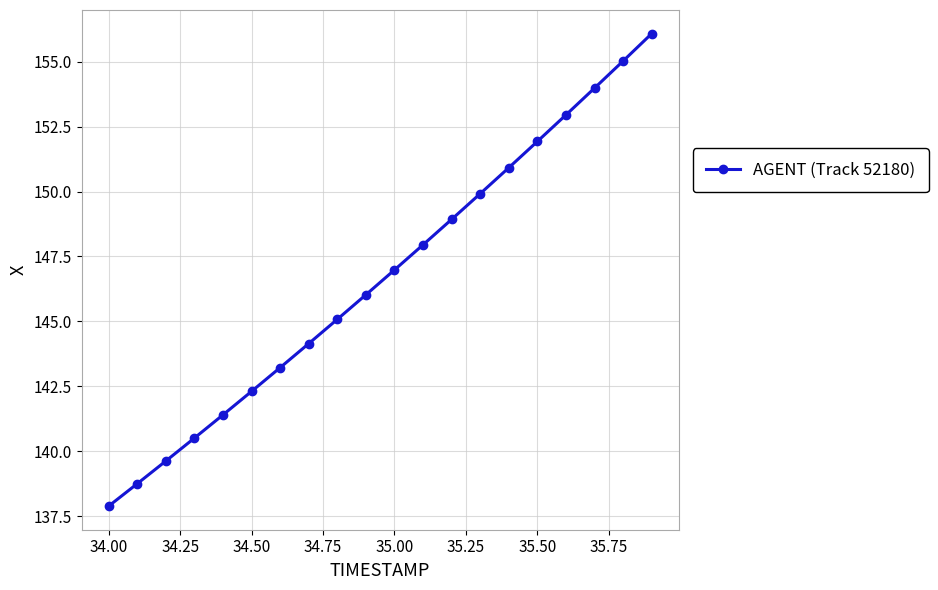

Is this an area chart (filled region under the line)?

No